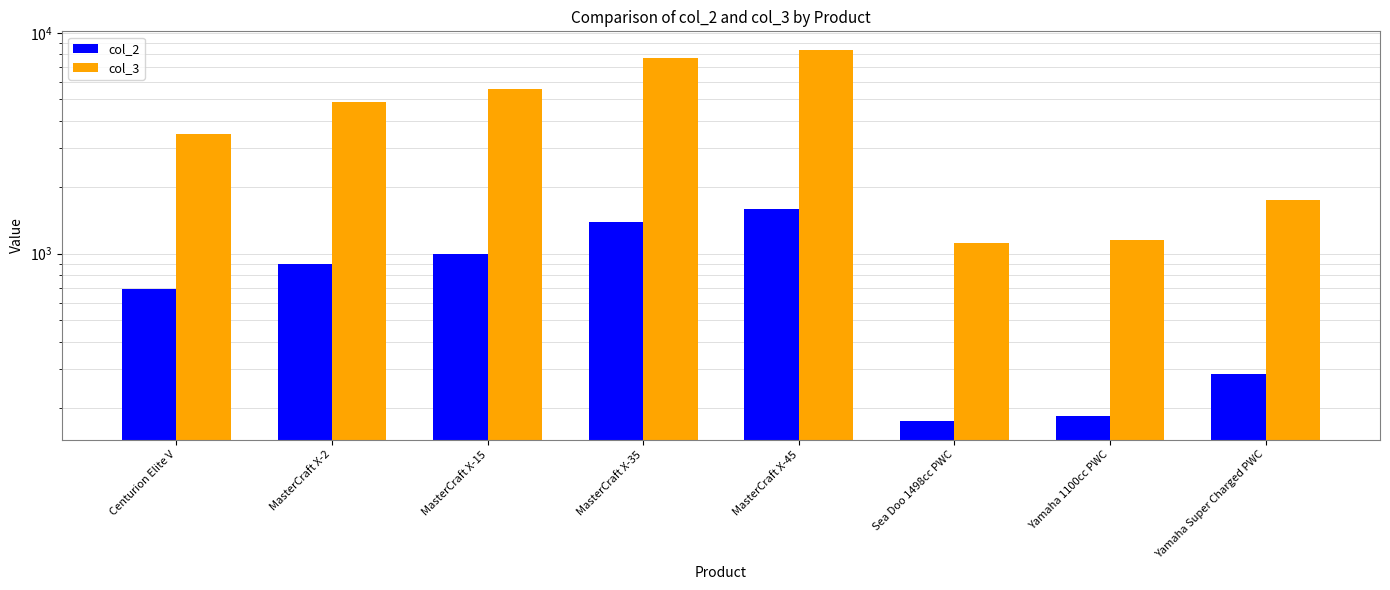

What is the difference between the second highest and minimum values in the col_3 series?

6545